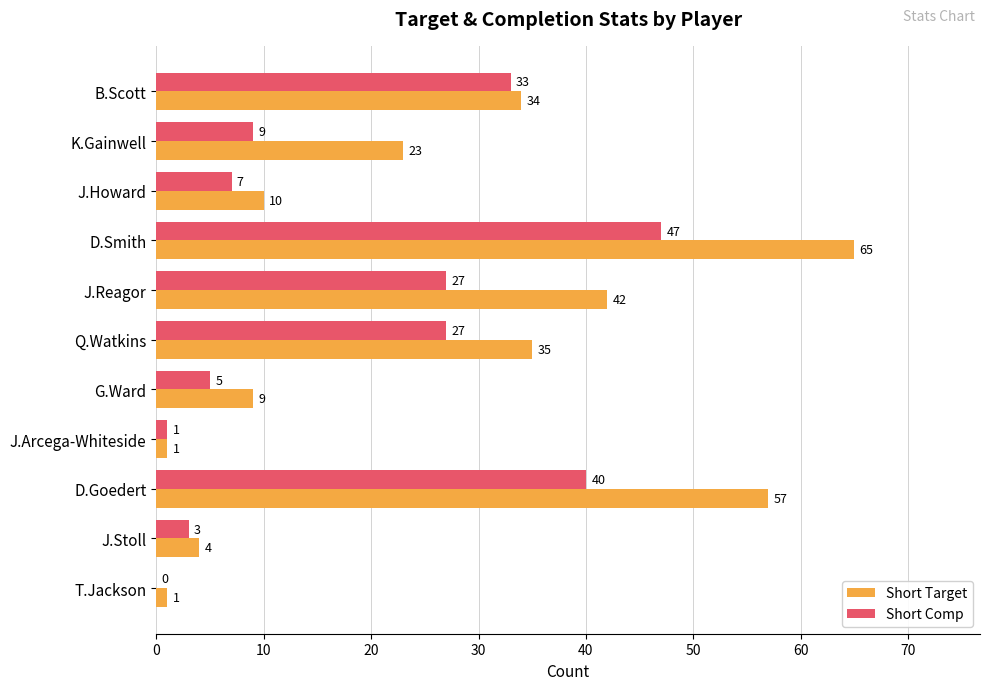

At which category is the sum across all series the highest?

D.Smith